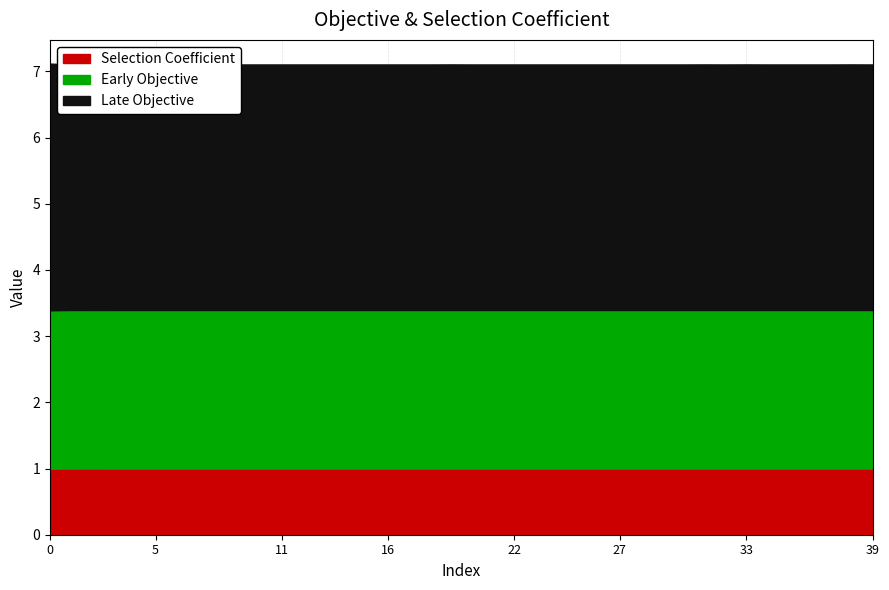

What are all the series names shown in the legend?

Selection Coefficient, Early Objective, Late Objective